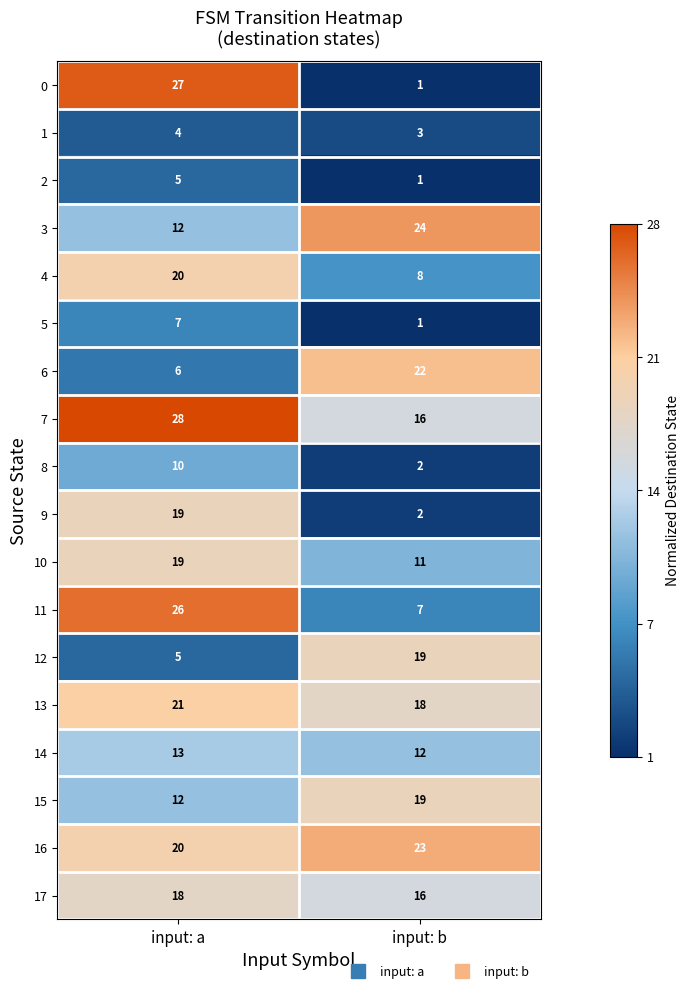

Which series has the largest total across all categories?

7